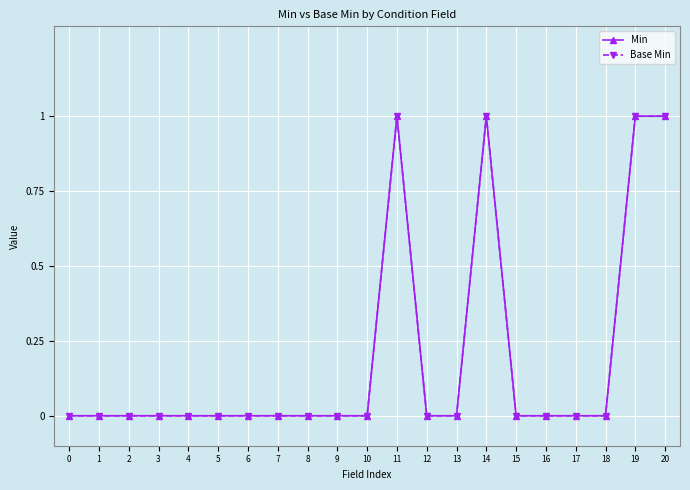

Is this an area chart (filled region under the line)?

No